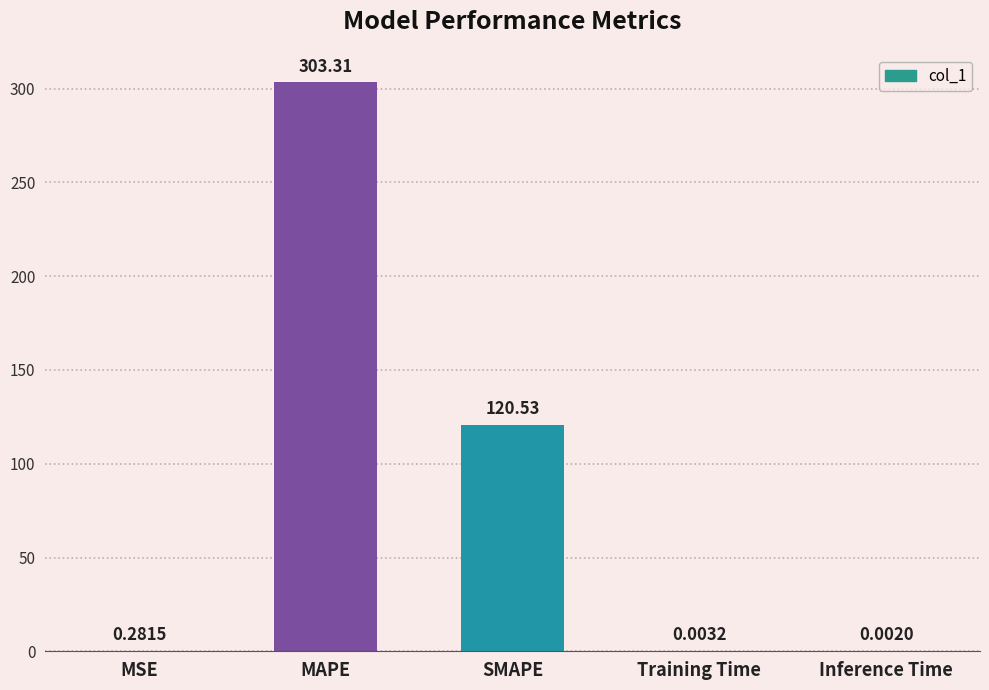

What is the change in value from MSE to Training Time?

-0.3